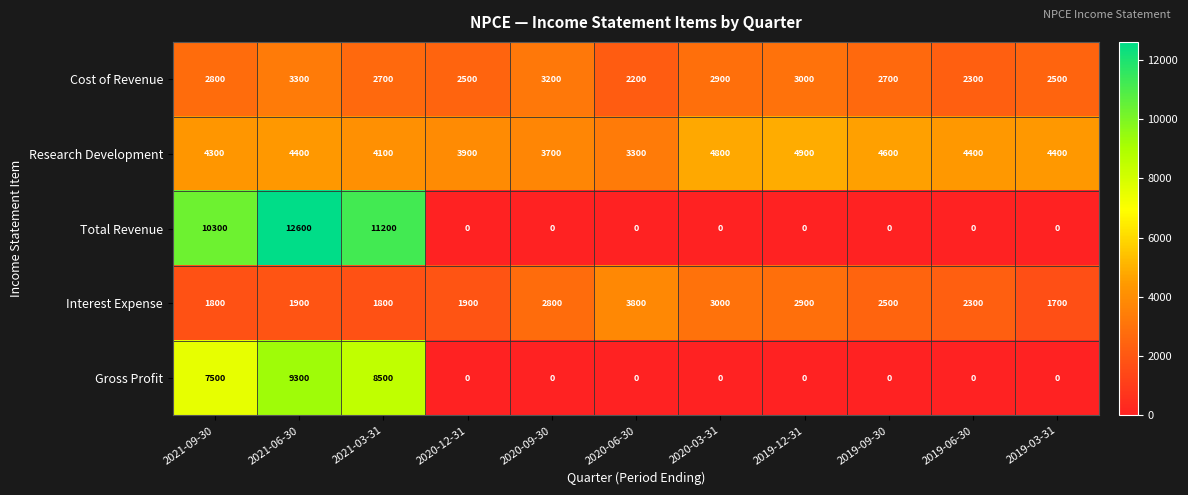

What is the sum of all Gross Profit values?

25300